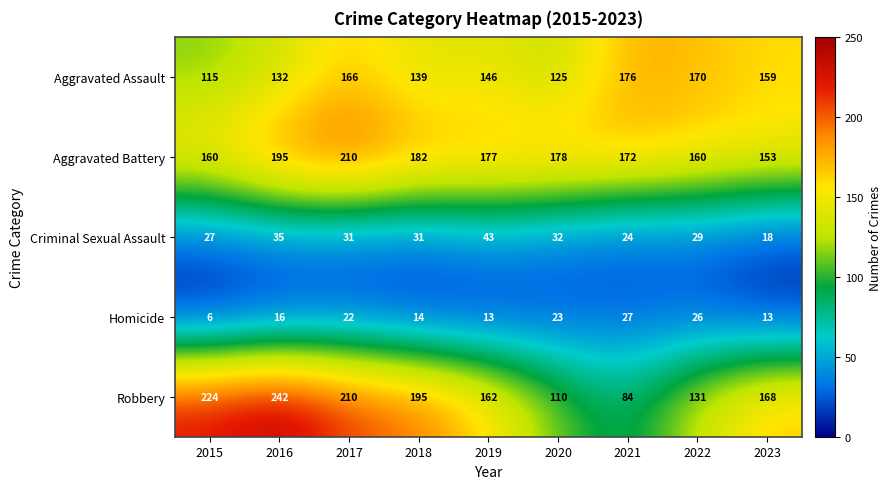

Between 2019 and 2020, which series saw the biggest shift?

Robbery